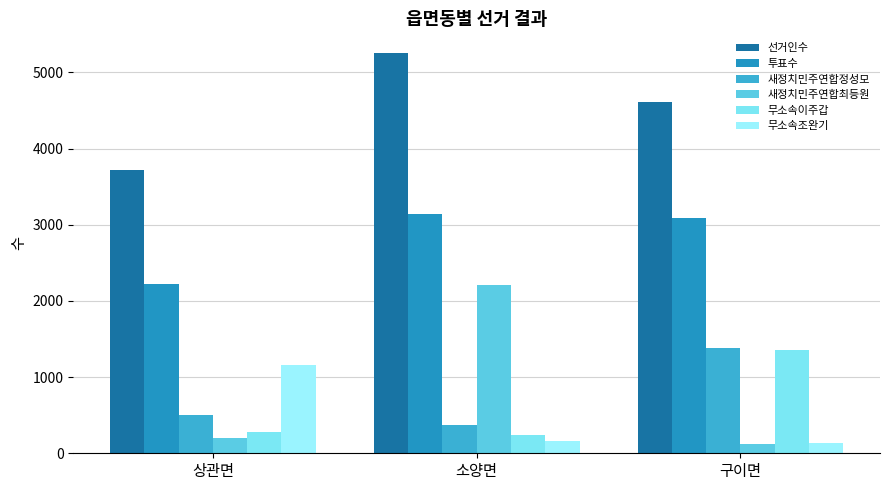

List the series in order of their peak value, highest first.

선거인수, 투표수, 새정치민주연합최등원, 새정치민주연합정성모, 무소속이주갑, 무소속조완기